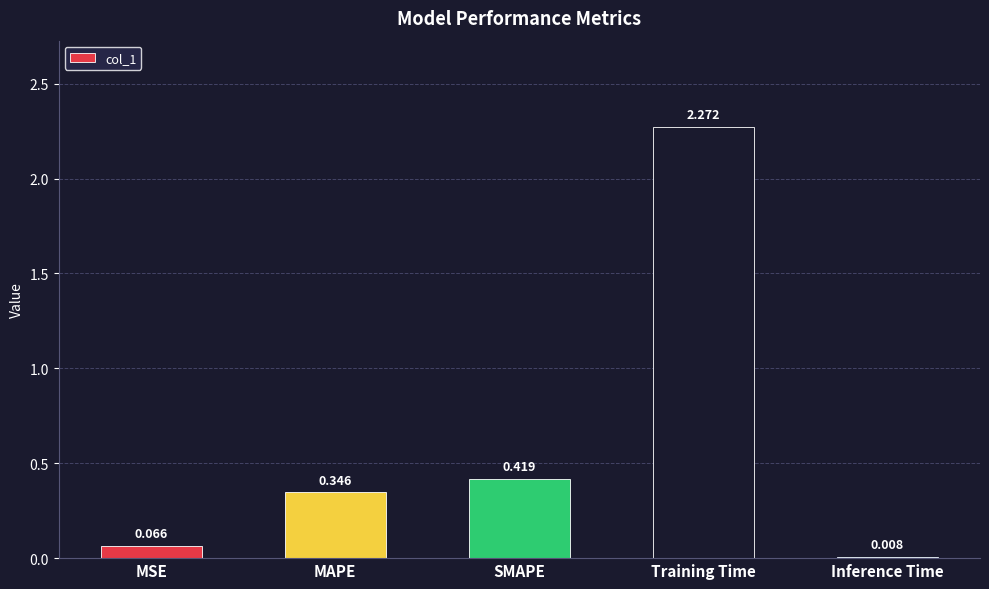

Is it true that the value at SMAPE is 0.1?

False